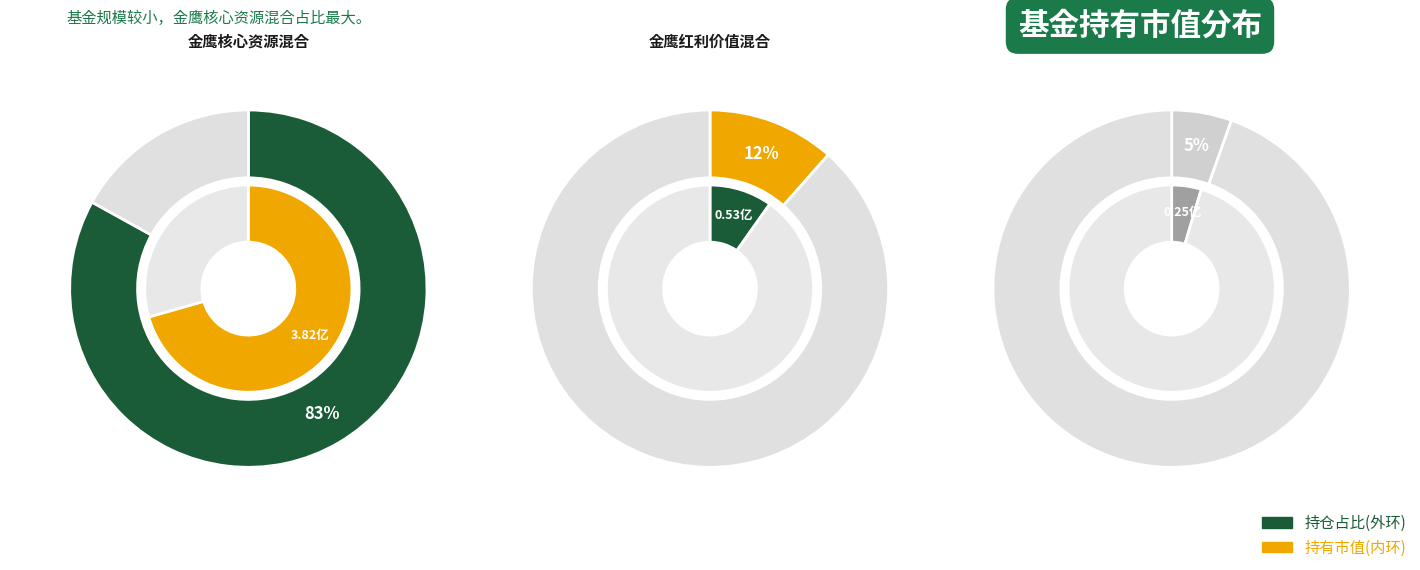

To the nearest percent, what percentage of the pie is 金鹰红利价值混合?

12%